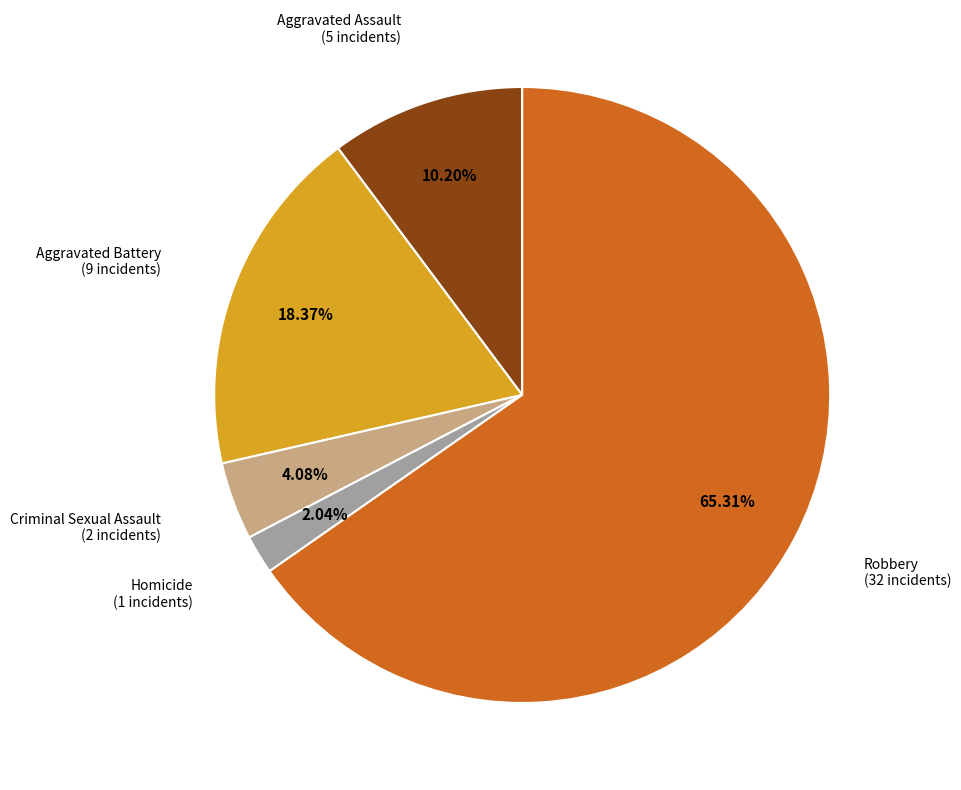

To the nearest percent, what is the difference between the largest and smallest slice percentages?

63%